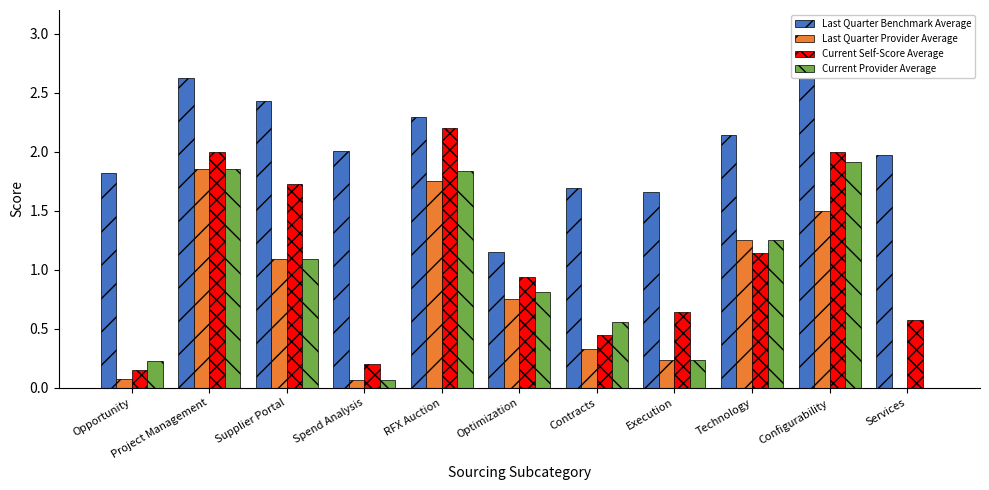

How many groups of bars are there?

11